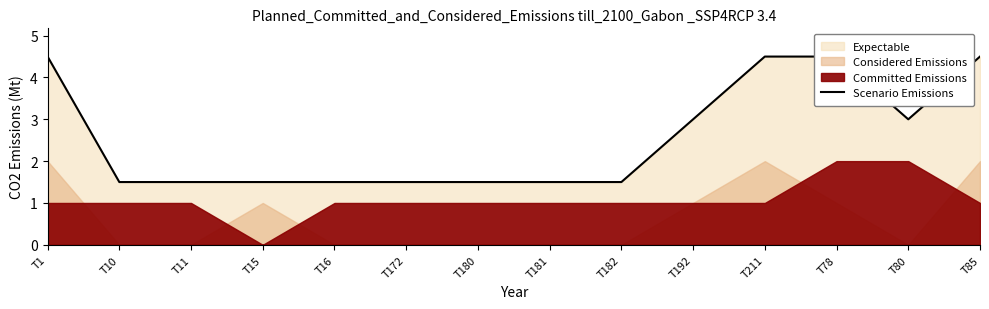

What is the difference between the maximum and minimum values?

3.0